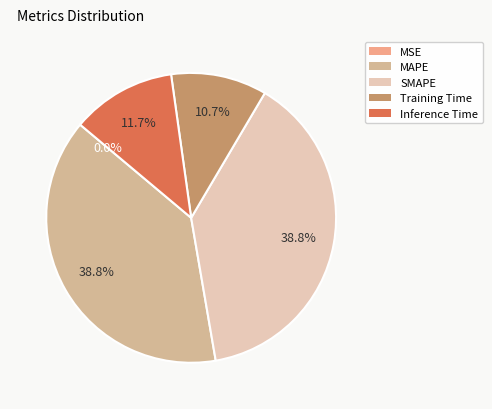

Does any single category account for the majority?

No